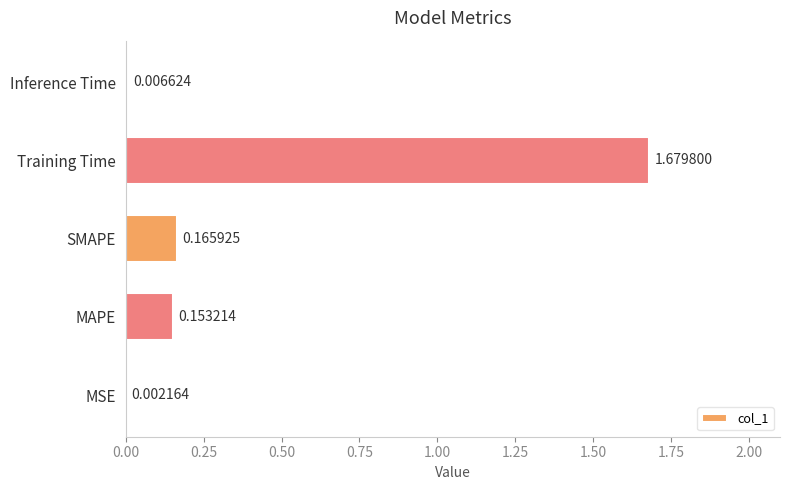

Where is the data nearest to the value 0?

MSE